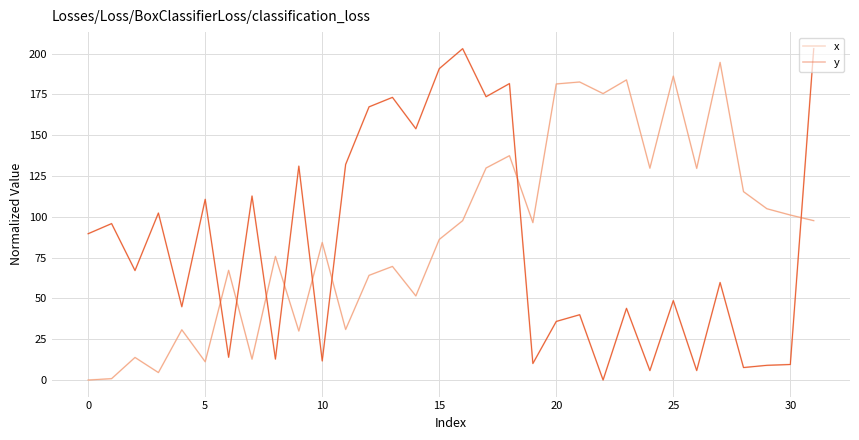

What are all the series names shown in the legend?

x, y